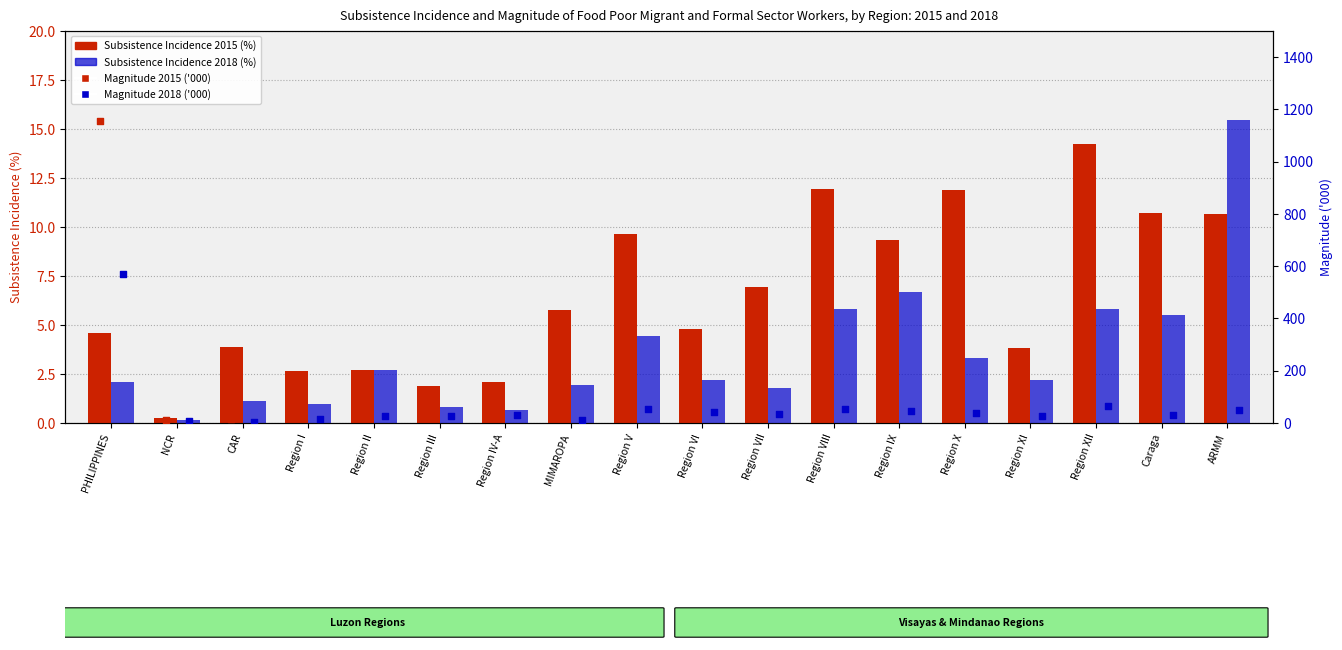

Which series reaches the maximum Y coordinate?

Magnitude 2015 ('000)